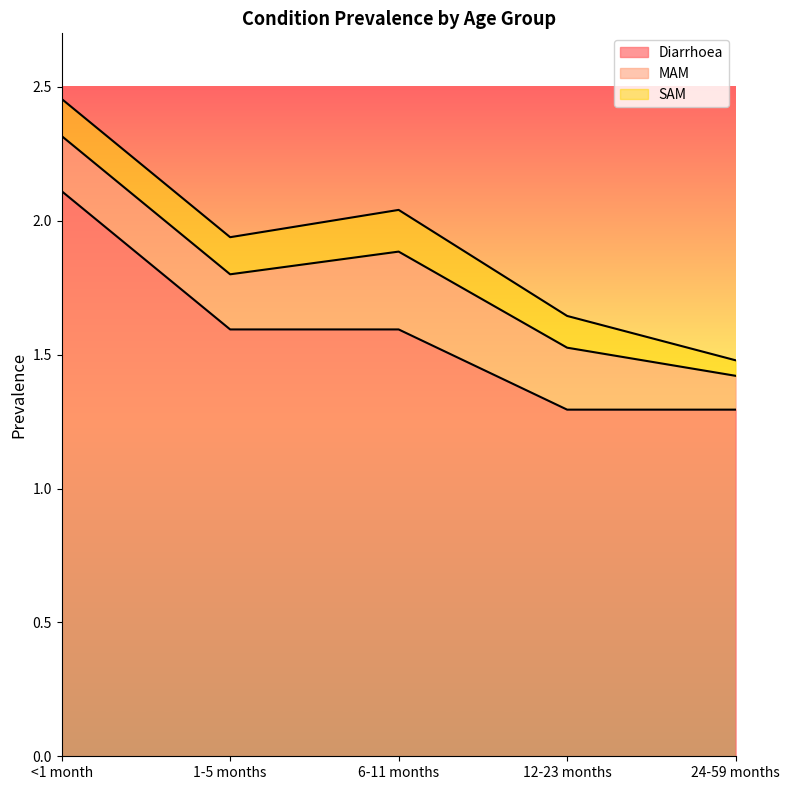

Does the chart display data point markers on the line(s)?

No